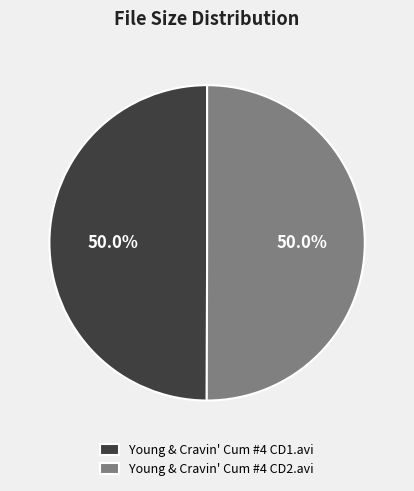

True or false: Young & Cravin' Cum #4 CD1.avi accounts for 50% of the total.

True